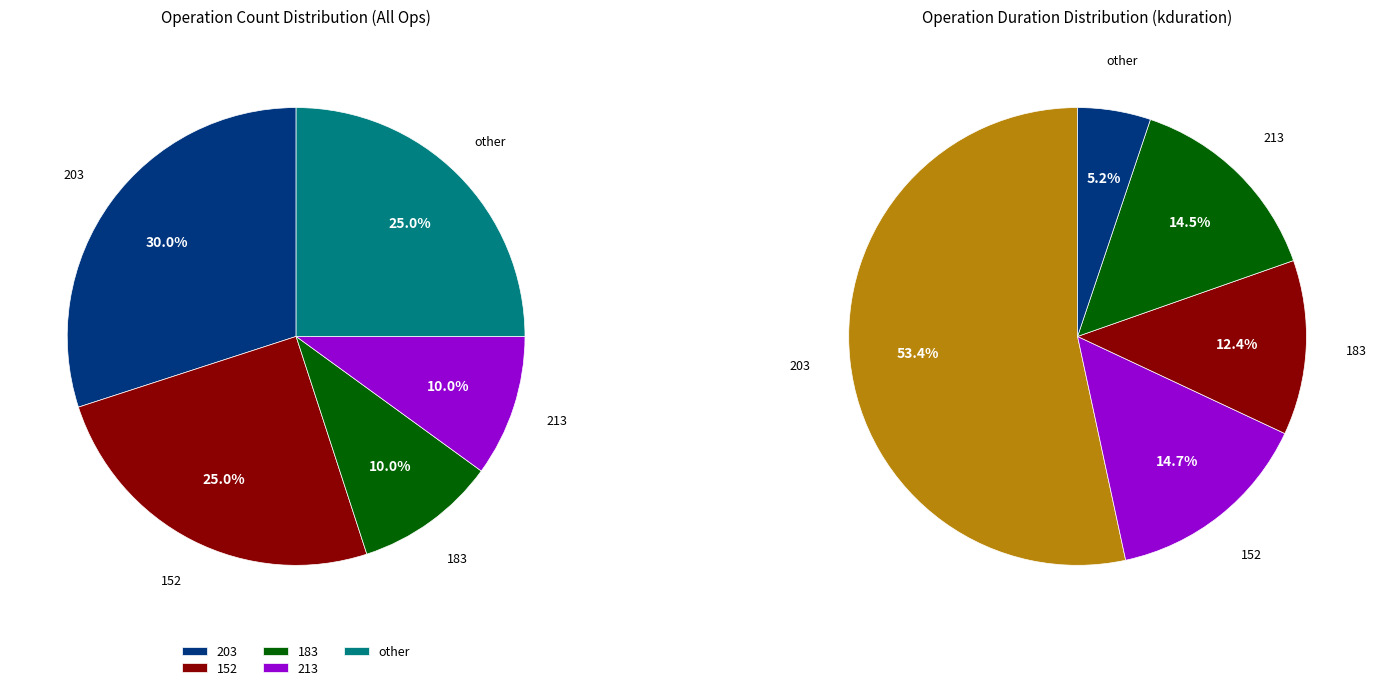

What is the smallest slice in the pie chart?

183